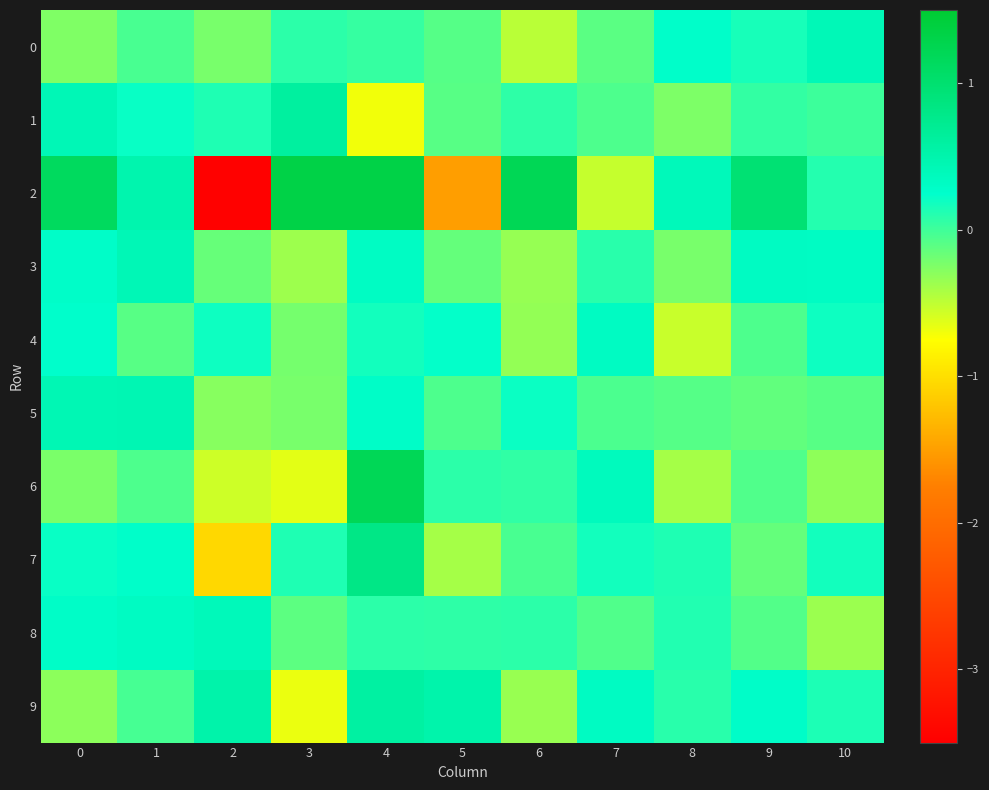

Which series has the largest total across all categories?

2